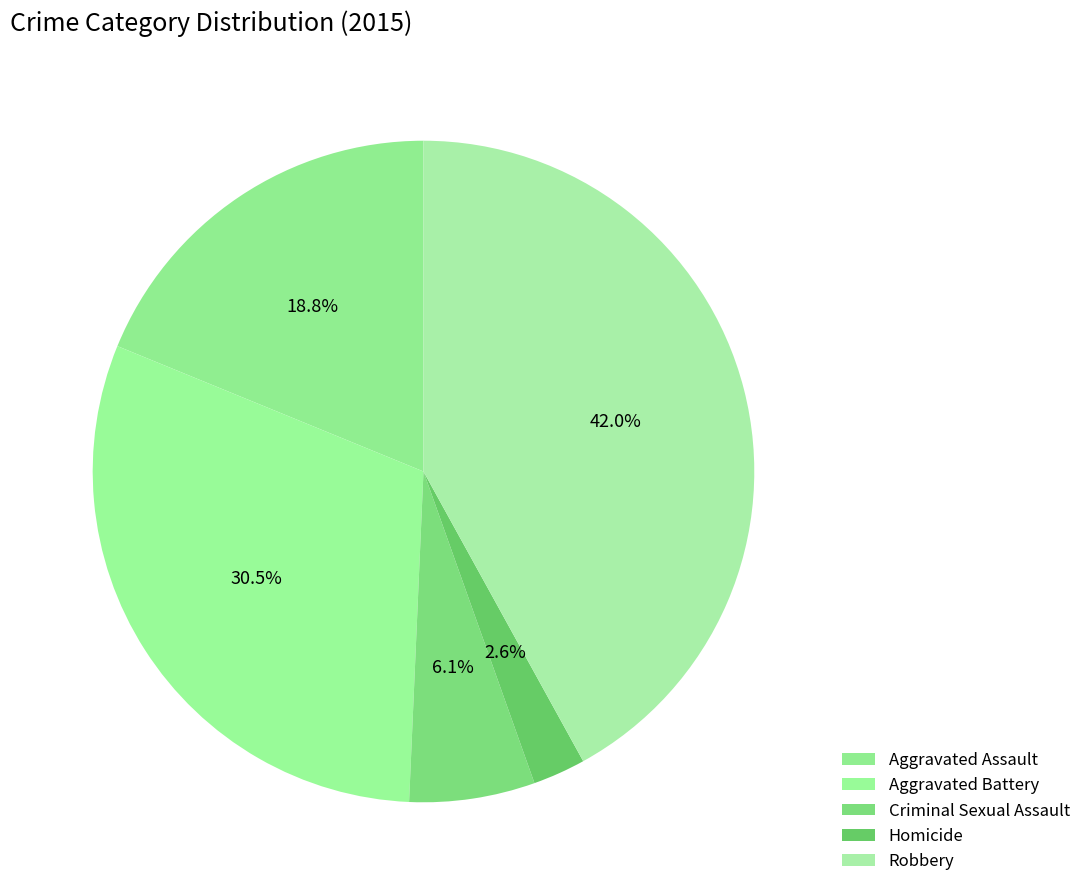

Combined, do Homicide and Robbery account for over 50%?

No